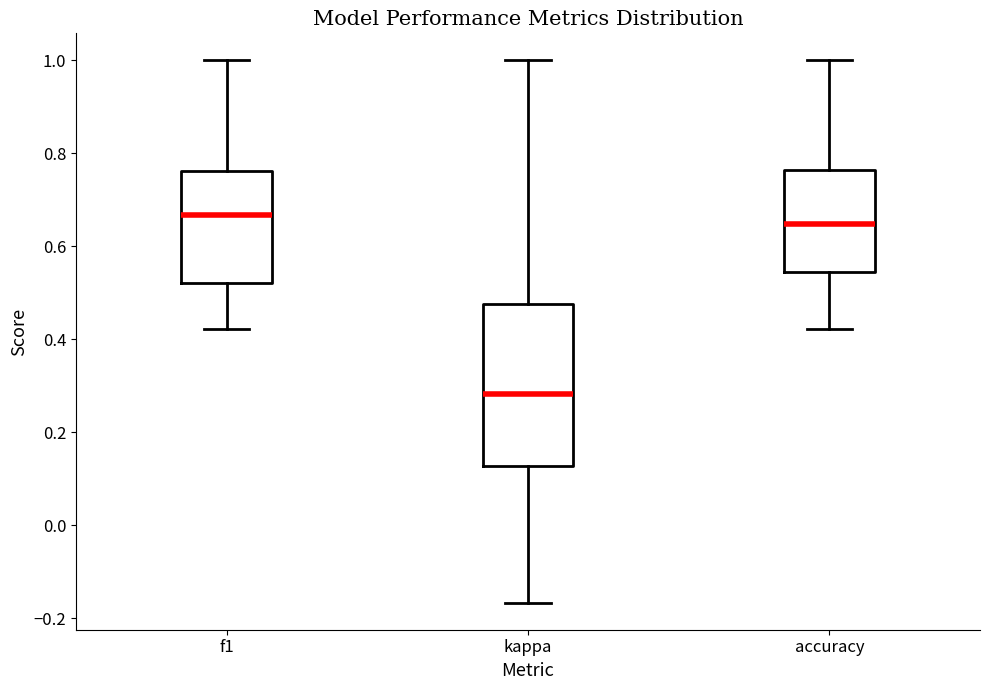

Reading left to right, read every box against the y-axis: the position of its median line, the range the box covers, and the ends of its whiskers. The values are not printed on the chart, so give them approximately, as read against the axis.

f1: median 0.66, box 0.52 to 0.76, whiskers 0.42 to 1.00
kappa: median 0.28, box 0.12 to 0.48, whiskers -0.16 to 1.00
accuracy: median 0.64, box 0.54 to 0.76, whiskers 0.42 to 1.00